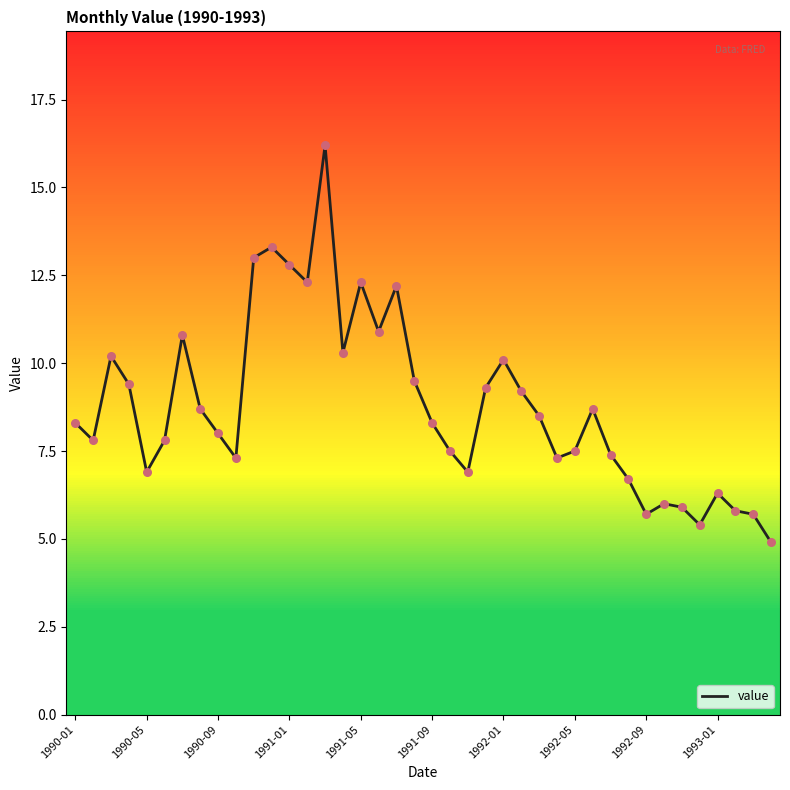

What is the greatest value displayed?

16.2